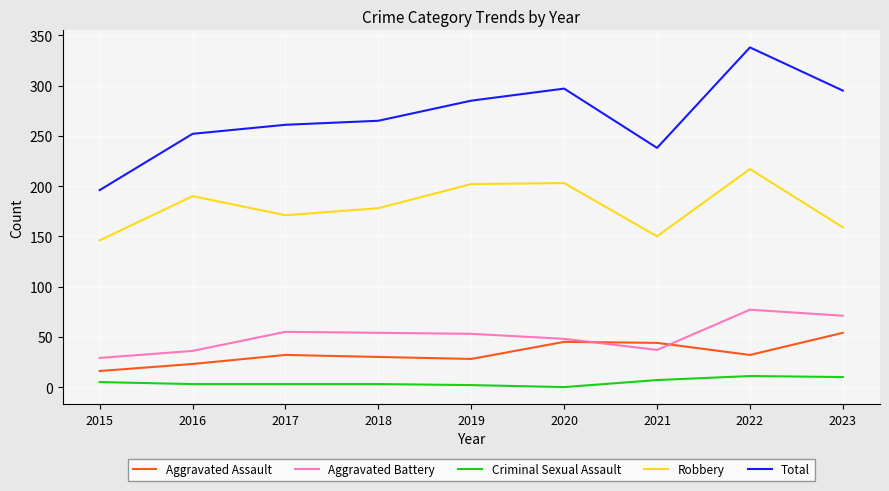

What are all the series names shown in the legend?

Aggravated Assault, Aggravated Battery, Criminal Sexual Assault, Robbery, Total